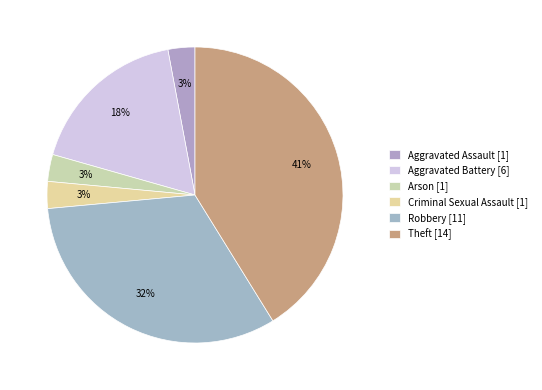

How many segments does this pie chart have?

6